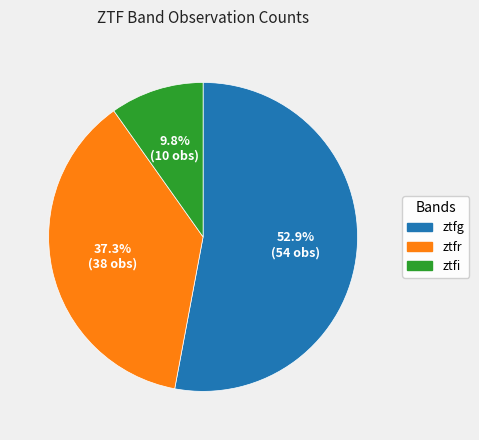

To the nearest percent, what portion does ztfi represent?

10%